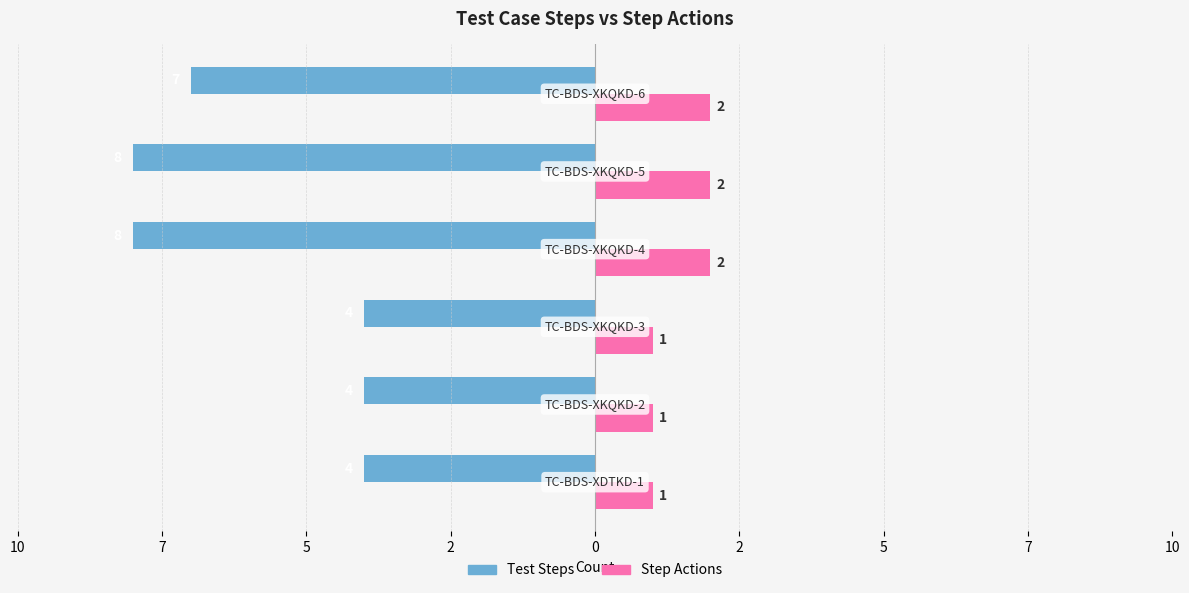

What are all the series names shown in the legend?

Test Steps, Step Actions